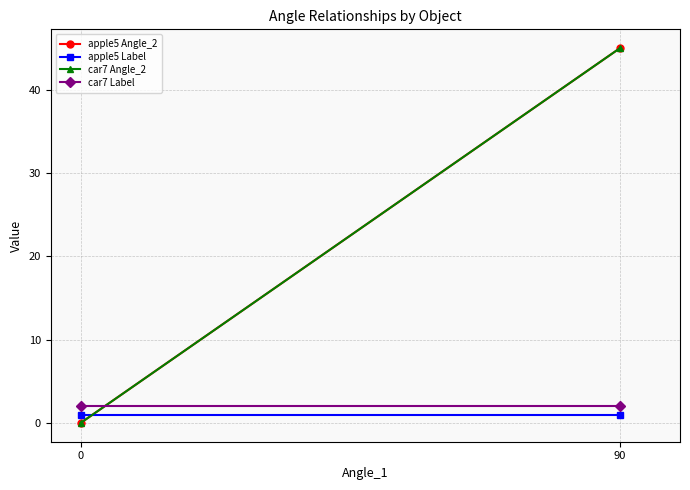

Which series has the widest spread of values?

apple5 Angle_2